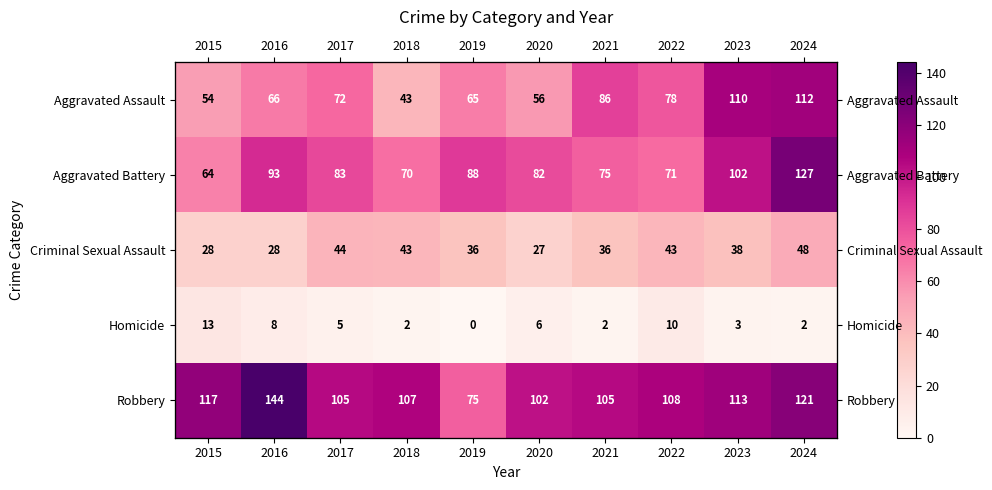

What is the difference between the highest and lowest values at 2017?

100